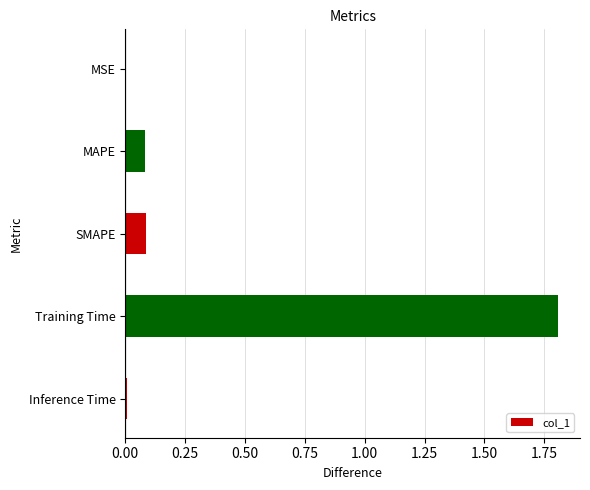

What is the greatest value displayed?

1.8